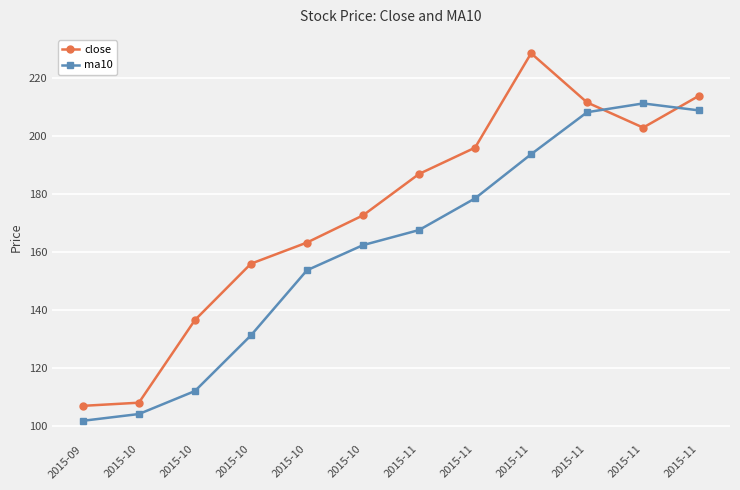

Does the chart have visible grid lines?

Yes